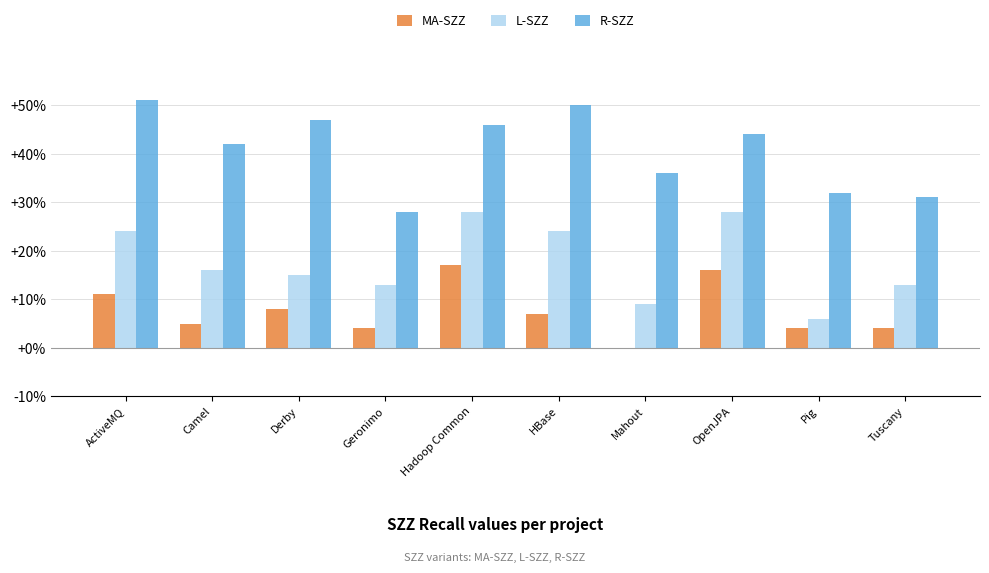

Between Derby and Hadoop Common, which series saw the biggest shift?

L-SZZ